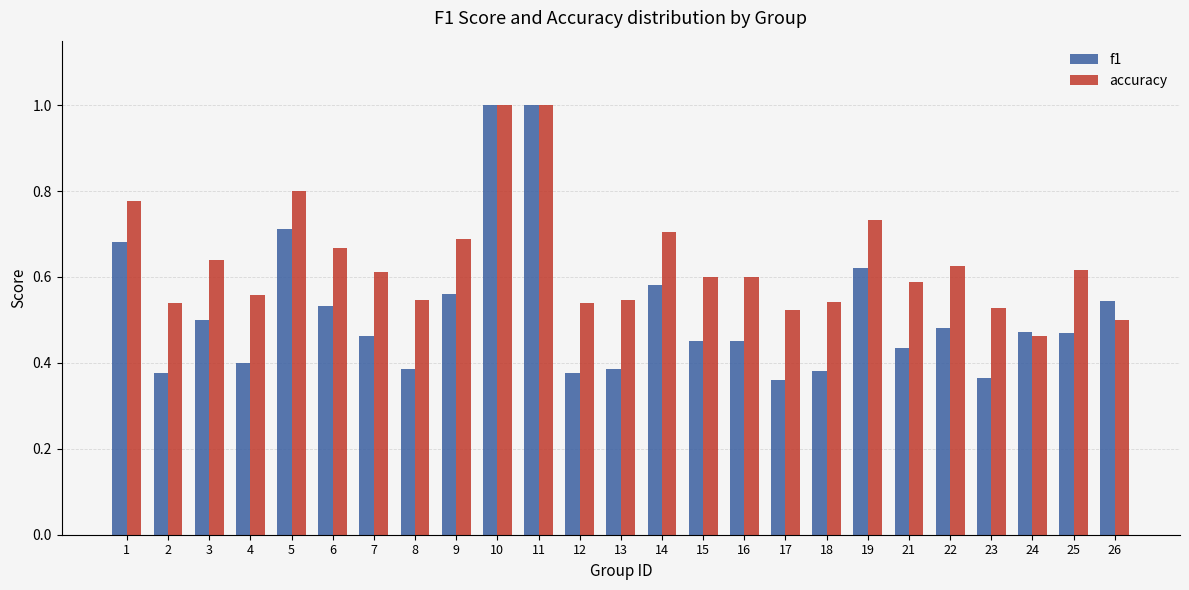

What is the sum of all f1 values?

13.0